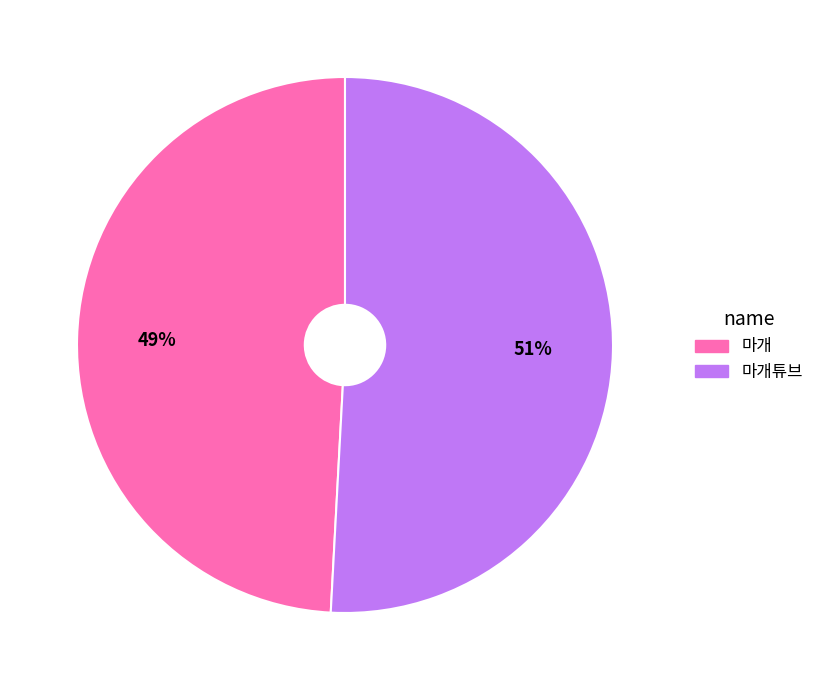

To the nearest percent, what portion does 마개 represent?

49%